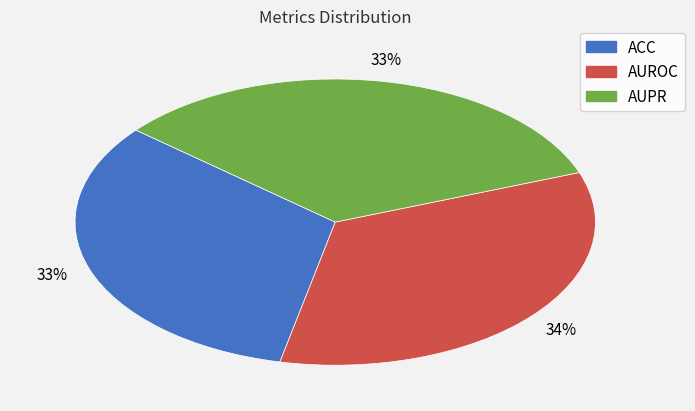

To the nearest percent, what portion does ACC represent?

33%